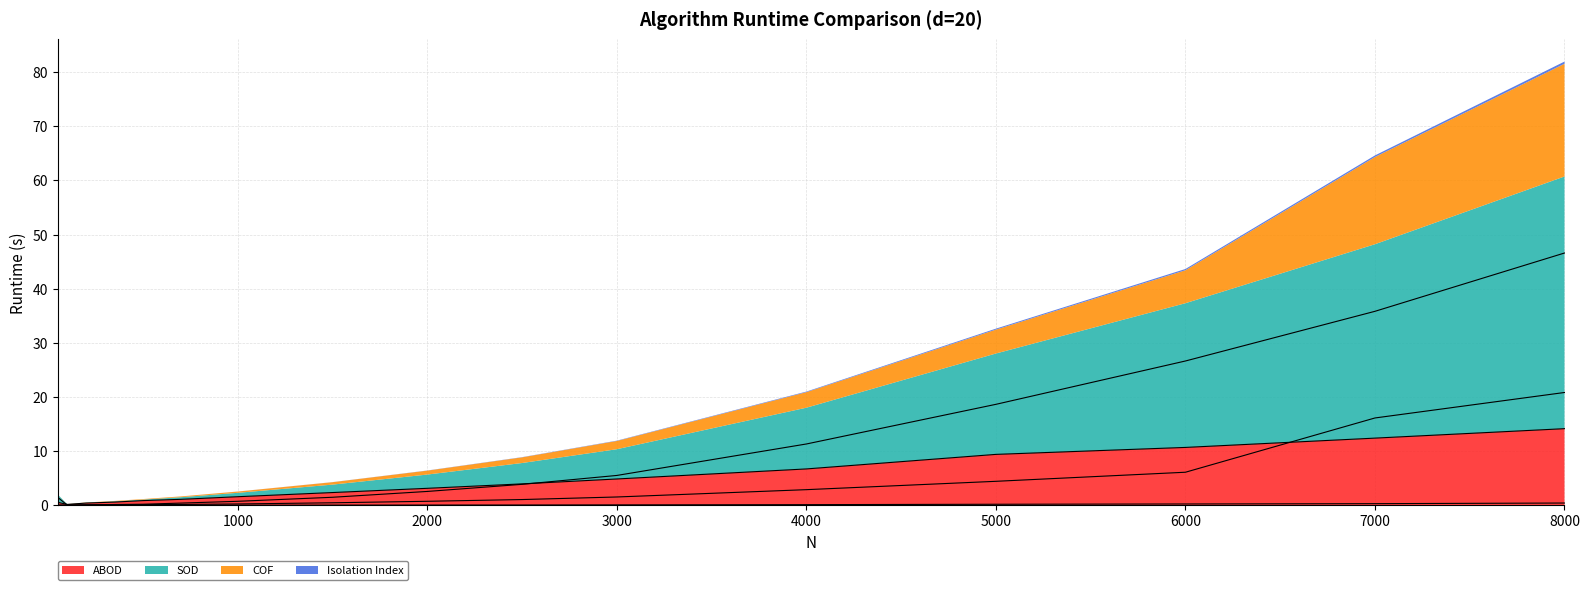

Rank the series by their maximum value, from highest to lowest.

SOD, COF, ABOD, Isolation Index